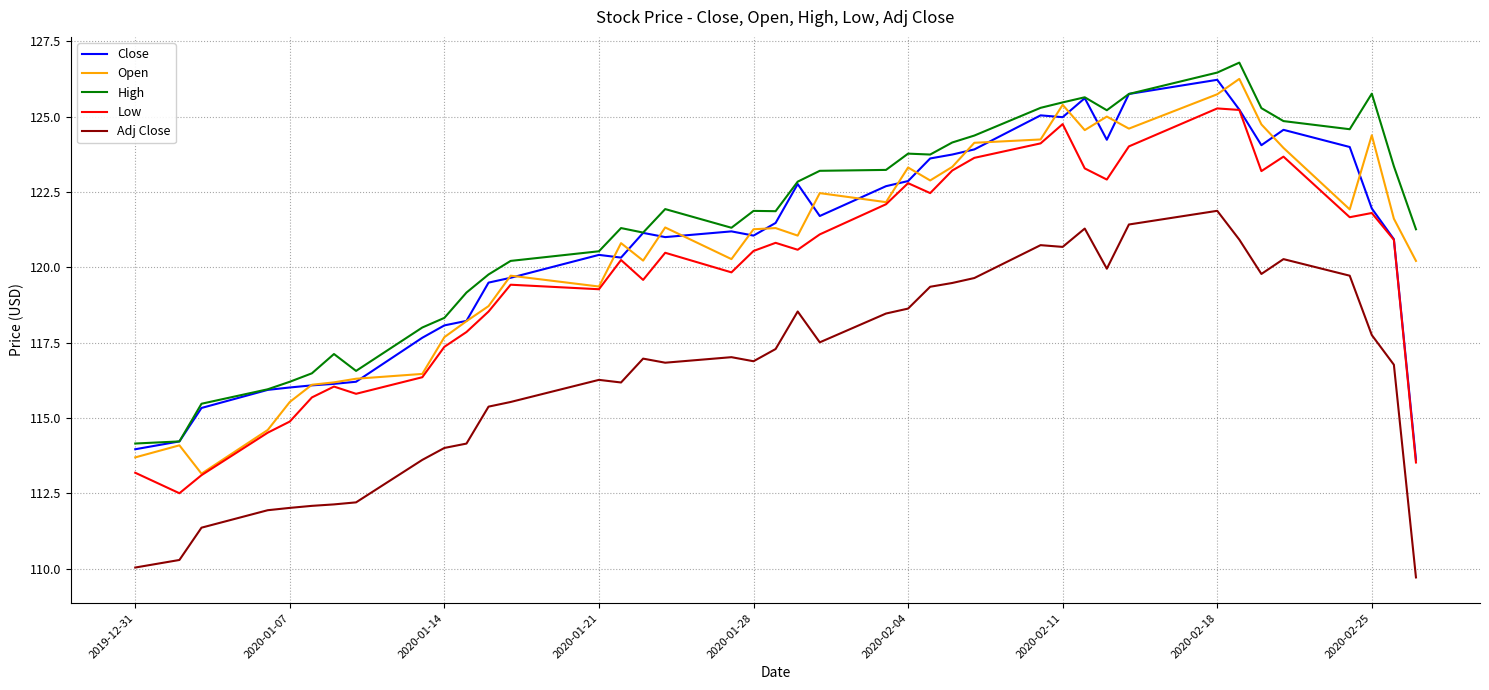

What is the minimum value shown in the chart?

109.7